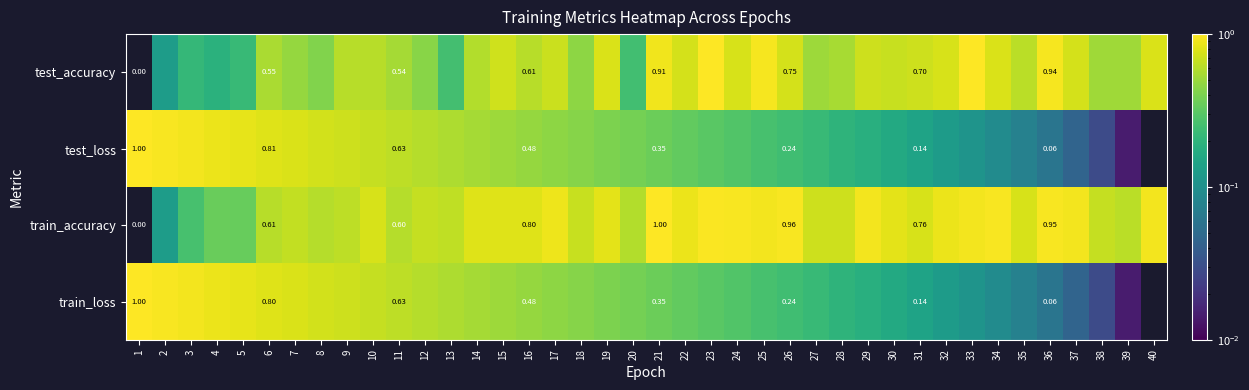

Is the value of test_loss at 11 greater than the value of train_loss at 36?

Yes